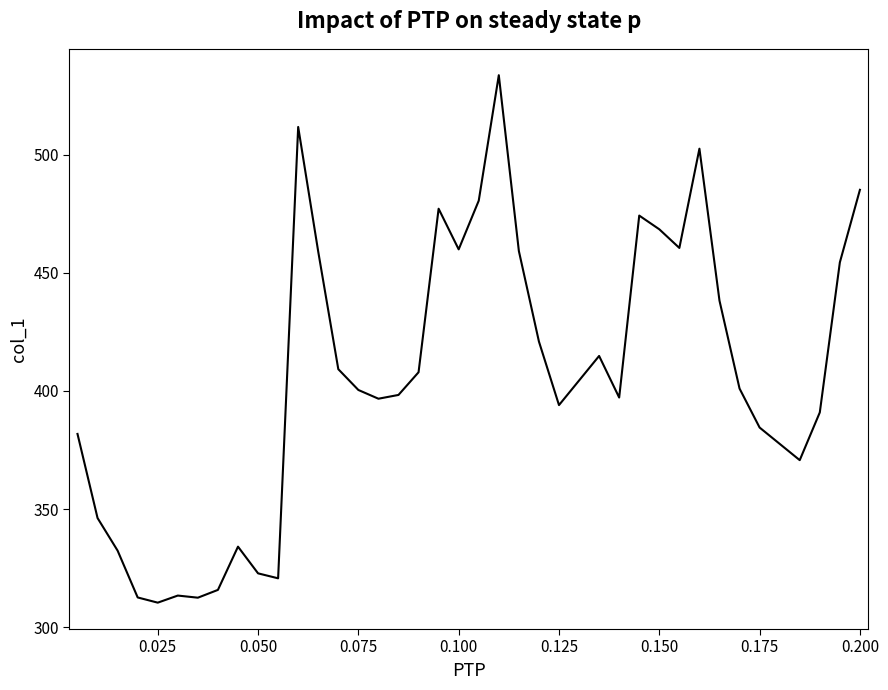

What is the smallest value displayed?

310.4